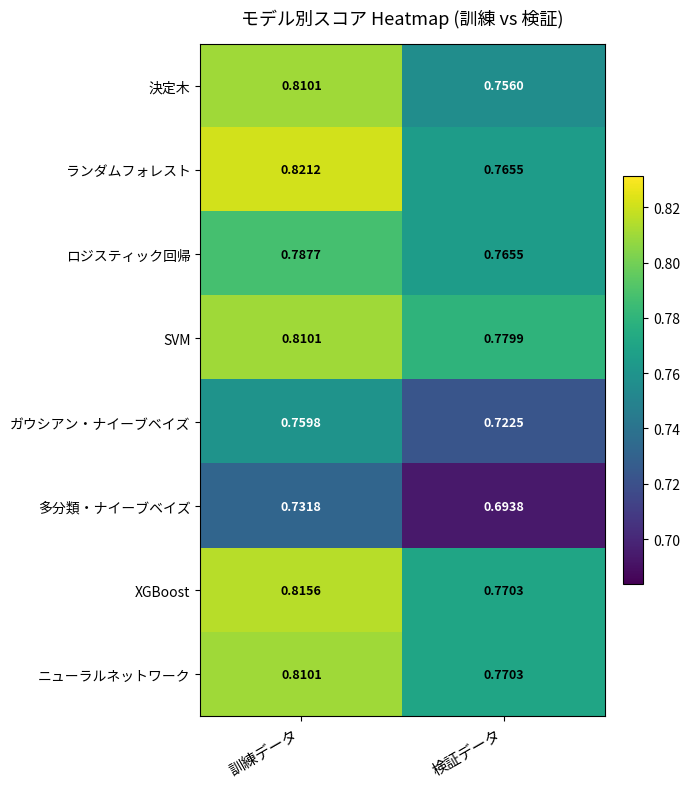

What is the approximate value of XGBoost at 検証データ?

0.8